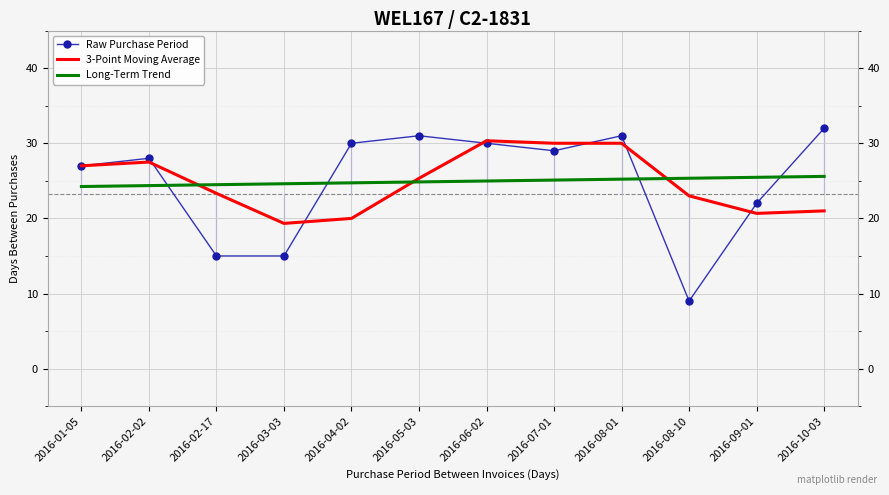

Rank the series at 2016-04-02 from lowest to highest value.

3-Point Moving Average, Long-Term Trend, Raw Purchase Period